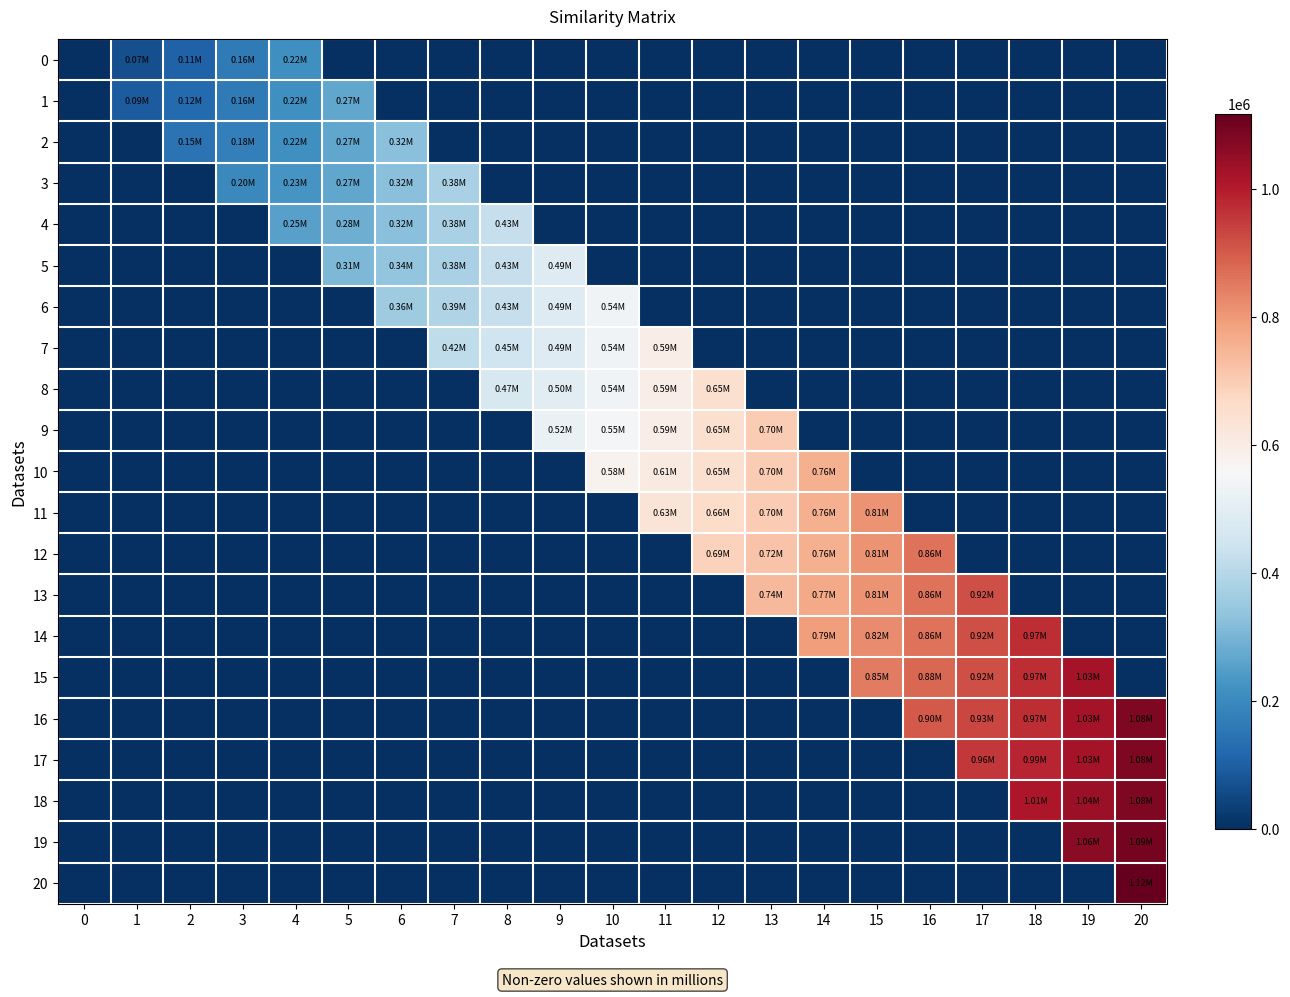

Reading right to left, transcribe all the data shown in this chart.

0: 20=0.0	19=0.0	18=0.0	17=0.0	16=0.0	15=0.0	14=0.0	13=0.0	12=0.0	11=0.0	10=0.0	9=0.0	8=0.0	7=0.0	6=0.0	5=0.0	4=216000.0	3=162000.0	2=108000.0	1=68594.6	0=0.0
1: 20=0.0	19=0.0	18=0.0	17=0.0	16=0.0	15=0.0	14=0.0	13=0.0	12=0.0	11=0.0	10=0.0	9=0.0	8=0.0	7=0.0	6=0.0	5=270000.0	4=216000.0	3=162000.0	2=122594.6	1=91945.9	0=0.0
2: 20=0.0	19=0.0	18=0.0	17=0.0	16=0.0	15=0.0	14=0.0	13=0.0	12=0.0	11=0.0	10=0.0	9=0.0	8=0.0	7=0.0	6=324000.0	5=270000.0	4=216000.0	3=176594.6	2=145945.9	1=0.0	0=0.0
3: 20=0.0	19=0.0	18=0.0	17=0.0	16=0.0	15=0.0	14=0.0	13=0.0	12=0.0	11=0.0	10=0.0	9=0.0	8=0.0	7=378000.0	6=324000.0	5=270000.0	4=230594.6	3=199945.9	2=0.0	1=0.0	0=0.0
4: 20=0.0	19=0.0	18=0.0	17=0.0	16=0.0	15=0.0	14=0.0	13=0.0	12=0.0	11=0.0	10=0.0	9=0.0	8=432000.0	7=378000.0	6=324000.0	5=284594.6	4=253945.9	3=0.0	2=0.0	1=0.0	0=0.0
5: 20=0.0	19=0.0	18=0.0	17=0.0	16=0.0	15=0.0	14=0.0	13=0.0	12=0.0	11=0.0	10=0.0	9=486000.0	8=432000.0	7=378000.0	6=338594.6	5=307945.9	4=0.0	3=0.0	2=0.0	1=0.0	0=0.0
6: 20=0.0	19=0.0	18=0.0	17=0.0	16=0.0	15=0.0	14=0.0	13=0.0	12=0.0	11=0.0	10=540000.0	9=486000.0	8=432000.0	7=392594.6	6=361945.9	5=0.0	4=0.0	3=0.0	2=0.0	1=0.0	0=0.0
7: 20=0.0	19=0.0	18=0.0	17=0.0	16=0.0	15=0.0	14=0.0	13=0.0	12=0.0	11=594000.0	10=540000.0	9=486000.0	8=446594.6	7=415945.9	6=0.0	5=0.0	4=0.0	3=0.0	2=0.0	1=0.0	0=0.0
8: 20=0.0	19=0.0	18=0.0	17=0.0	16=0.0	15=0.0	14=0.0	13=0.0	12=648000.0	11=594000.0	10=540000.0	9=500594.6	8=469945.9	7=0.0	6=0.0	5=0.0	4=0.0	3=0.0	2=0.0	1=0.0	0=0.0
9: 20=0.0	19=0.0	18=0.0	17=0.0	16=0.0	15=0.0	14=0.0	13=702000.0	12=648000.0	11=594000.0	10=554594.6	9=523945.9	8=0.0	7=0.0	6=0.0	5=0.0	4=0.0	3=0.0	2=0.0	1=0.0	0=0.0
10: 20=0.0	19=0.0	18=0.0	17=0.0	16=0.0	15=0.0	14=756000.0	13=702000.0	12=648000.0	11=608594.6	10=577945.9	9=0.0	8=0.0	7=0.0	6=0.0	5=0.0	4=0.0	3=0.0	2=0.0	1=0.0	0=0.0
11: 20=0.0	19=0.0	18=0.0	17=0.0	16=0.0	15=810000.0	14=756000.0	13=702000.0	12=662594.6	11=631945.9	10=0.0	9=0.0	8=0.0	7=0.0	6=0.0	5=0.0	4=0.0	3=0.0	2=0.0	1=0.0	0=0.0
12: 20=0.0	19=0.0	18=0.0	17=0.0	16=864000.0	15=810000.0	14=756000.0	13=716594.6	12=685945.9	11=0.0	10=0.0	9=0.0	8=0.0	7=0.0	6=0.0	5=0.0	4=0.0	3=0.0	2=0.0	1=0.0	0=0.0
13: 20=0.0	19=0.0	18=0.0	17=918000.0	16=864000.0	15=810000.0	14=770594.6	13=739945.9	12=0.0	11=0.0	10=0.0	9=0.0	8=0.0	7=0.0	6=0.0	5=0.0	4=0.0	3=0.0	2=0.0	1=0.0	0=0.0
14: 20=0.0	19=0.0	18=972000.0	17=918000.0	16=864000.0	15=824594.6	14=793945.9	13=0.0	12=0.0	11=0.0	10=0.0	9=0.0	8=0.0	7=0.0	6=0.0	5=0.0	4=0.0	3=0.0	2=0.0	1=0.0	0=0.0
15: 20=0.0	19=1026000.0	18=972000.0	17=918000.0	16=878594.6	15=847945.9	14=0.0	13=0.0	12=0.0	11=0.0	10=0.0	9=0.0	8=0.0	7=0.0	6=0.0	5=0.0	4=0.0	3=0.0	2=0.0	1=0.0	0=0.0
16: 20=1080000.0	19=1026000.0	18=972000.0	17=932594.6	16=901945.9	15=0.0	14=0.0	13=0.0	12=0.0	11=0.0	10=0.0	9=0.0	8=0.0	7=0.0	6=0.0	5=0.0	4=0.0	3=0.0	2=0.0	1=0.0	0=0.0
17: 20=1080000.0	19=1026000.0	18=986594.6	17=955945.9	16=0.0	15=0.0	14=0.0	13=0.0	12=0.0	11=0.0	10=0.0	9=0.0	8=0.0	7=0.0	6=0.0	5=0.0	4=0.0	3=0.0	2=0.0	1=0.0	0=0.0
18: 20=1080000.0	19=1040594.6	18=1009945.9	17=0.0	16=0.0	15=0.0	14=0.0	13=0.0	12=0.0	11=0.0	10=0.0	9=0.0	8=0.0	7=0.0	6=0.0	5=0.0	4=0.0	3=0.0	2=0.0	1=0.0	0=0.0
19: 20=1094594.6	19=1063945.9	18=0.0	17=0.0	16=0.0	15=0.0	14=0.0	13=0.0	12=0.0	11=0.0	10=0.0	9=0.0	8=0.0	7=0.0	6=0.0	5=0.0	4=0.0	3=0.0	2=0.0	1=0.0	0=0.0
20: 20=1117945.9	19=0.0	18=0.0	17=0.0	16=0.0	15=0.0	14=0.0	13=0.0	12=0.0	11=0.0	10=0.0	9=0.0	8=0.0	7=0.0	6=0.0	5=0.0	4=0.0	3=0.0	2=0.0	1=0.0	0=0.0